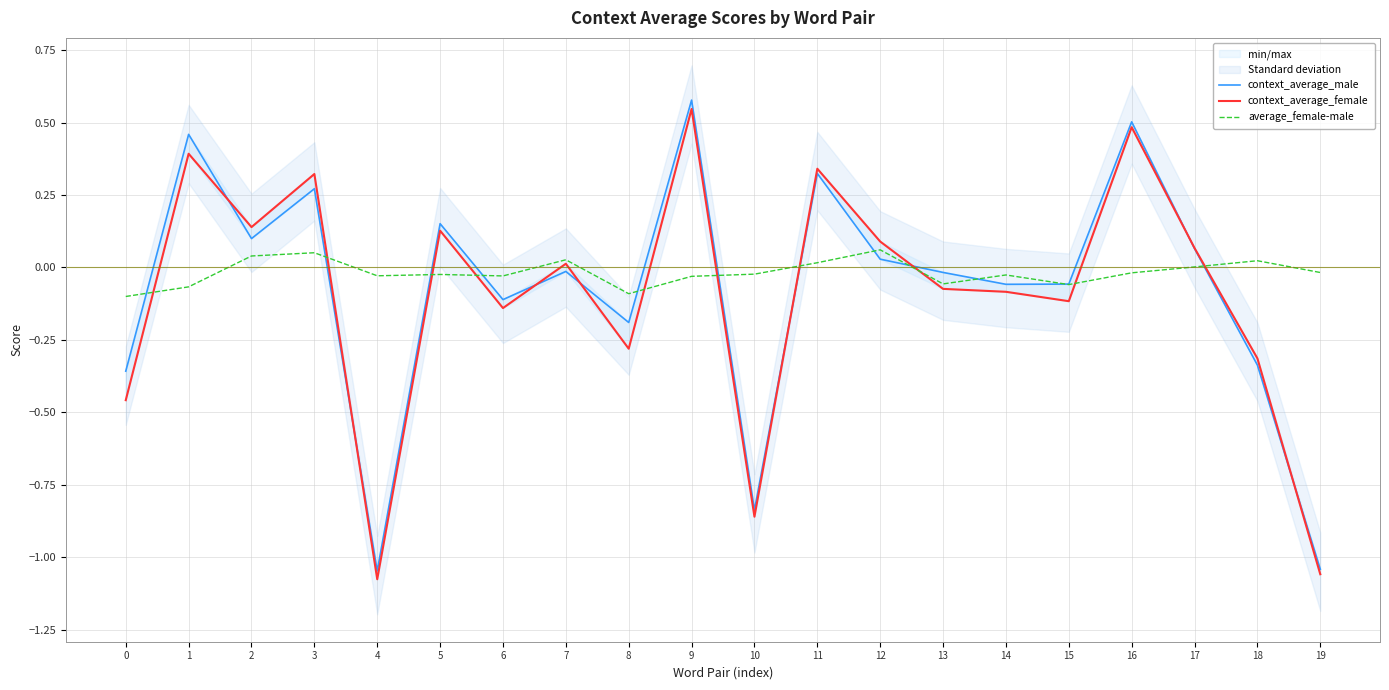

Which series has the largest range (max minus min)?

context_average_male